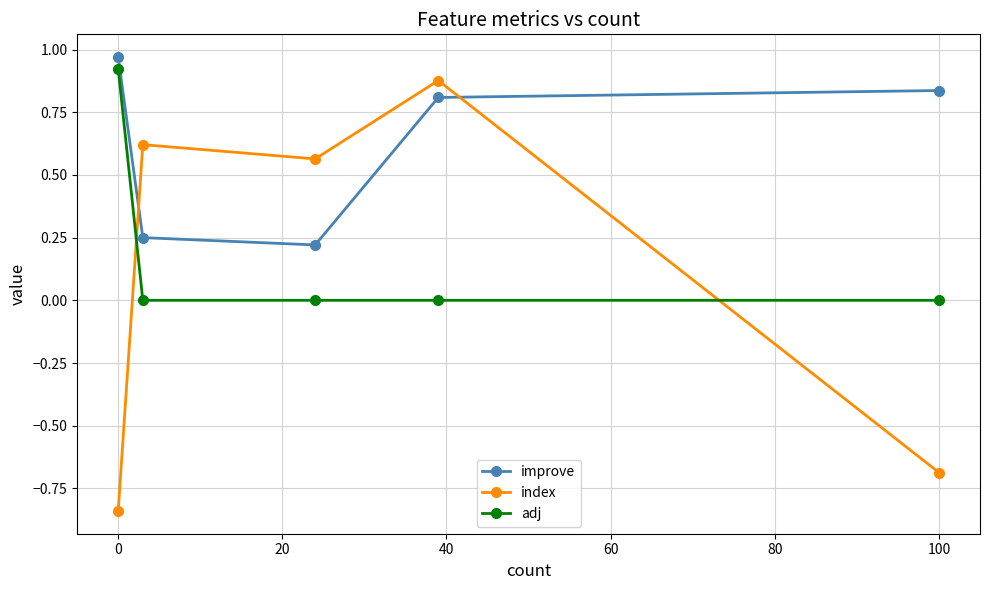

Which series has the largest range (max minus min)?

index